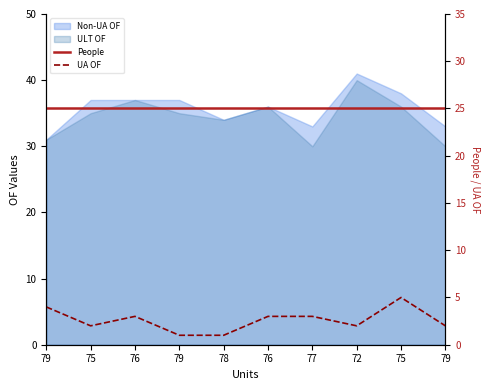

What is the minimum value for UA OF?

1